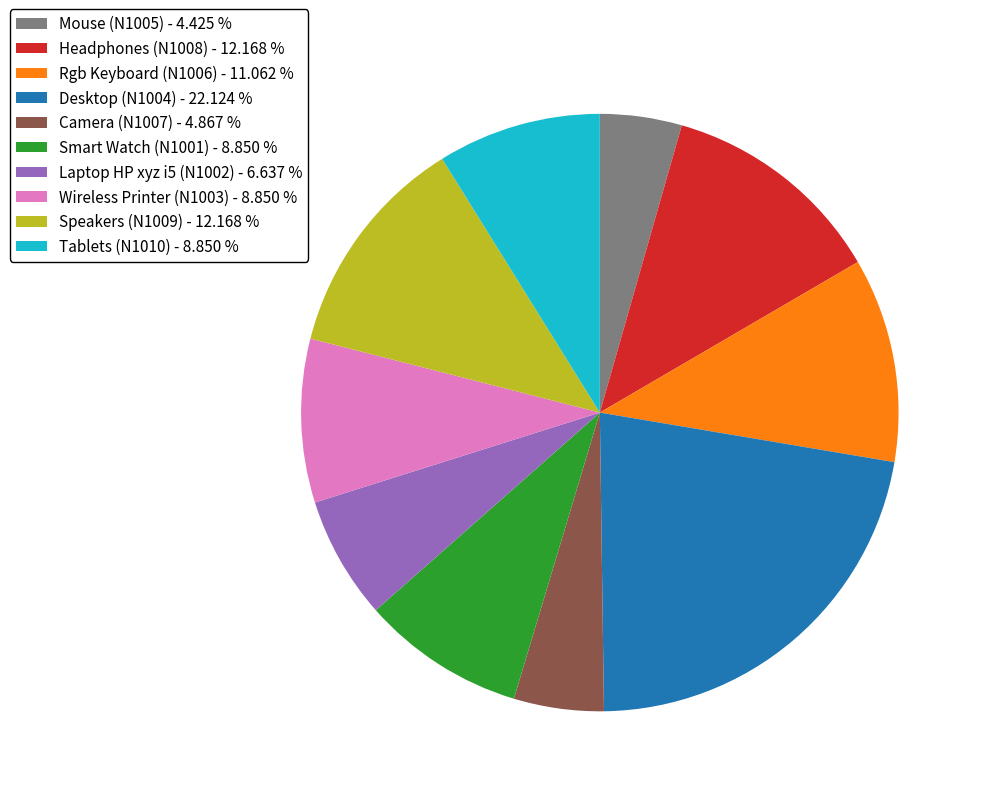

Count the number of slices in the pie.

10